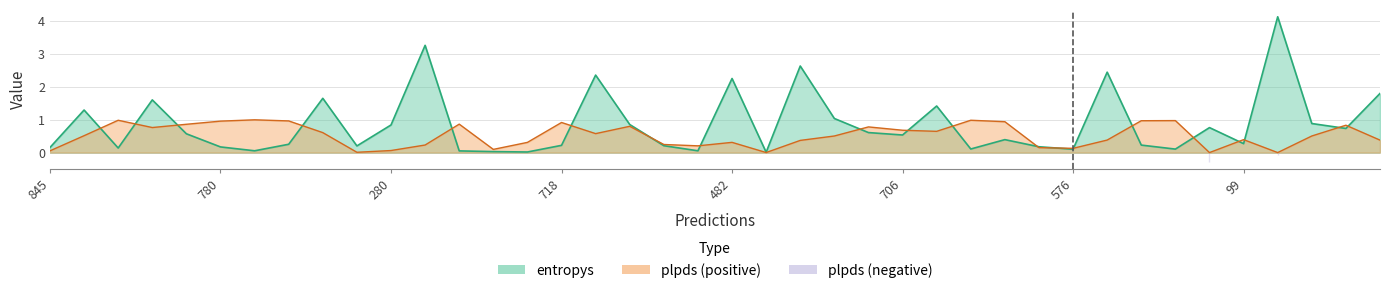

Which series has the largest total across all categories?

entropys